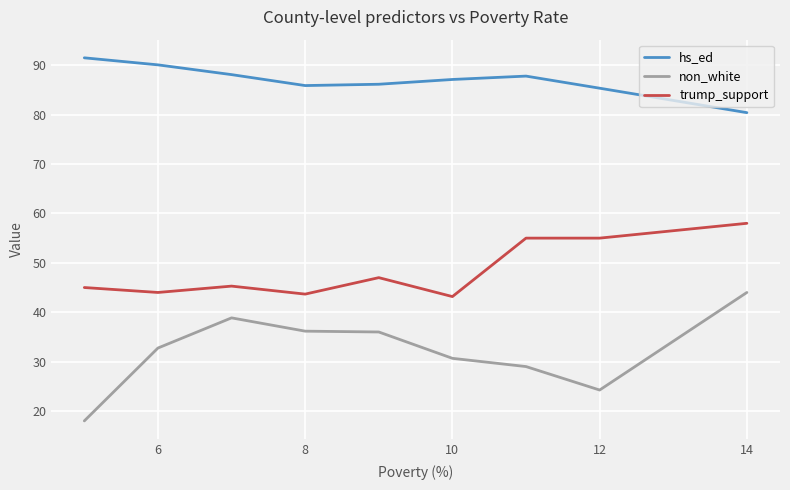

What is the maximum value for hs_ed?

91.5